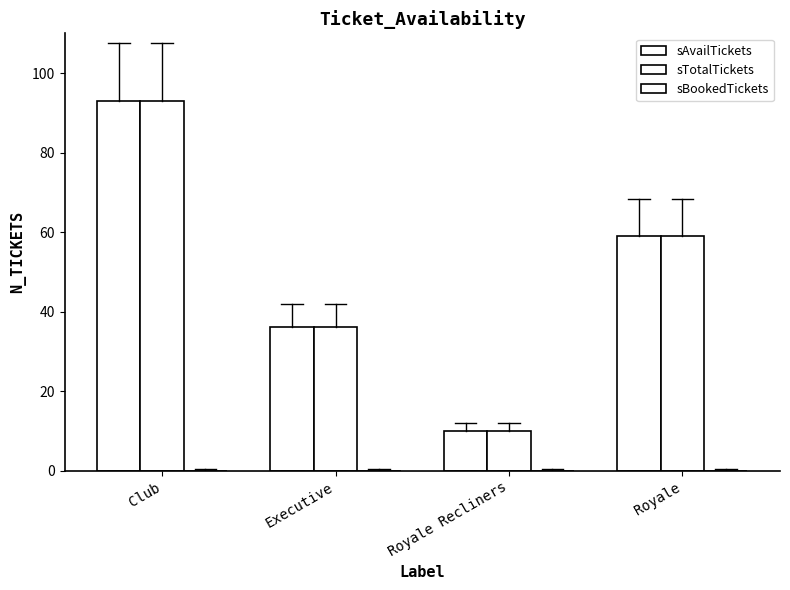

Between Club and Royale Recliners, which series saw the biggest shift?

sAvailTickets